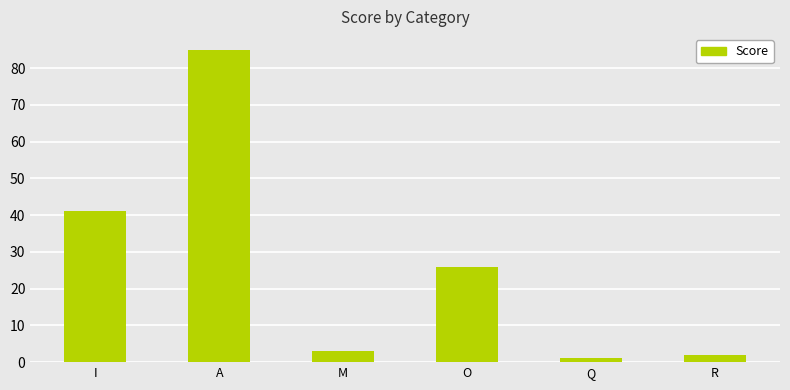

Count the number of data series in this chart.

1